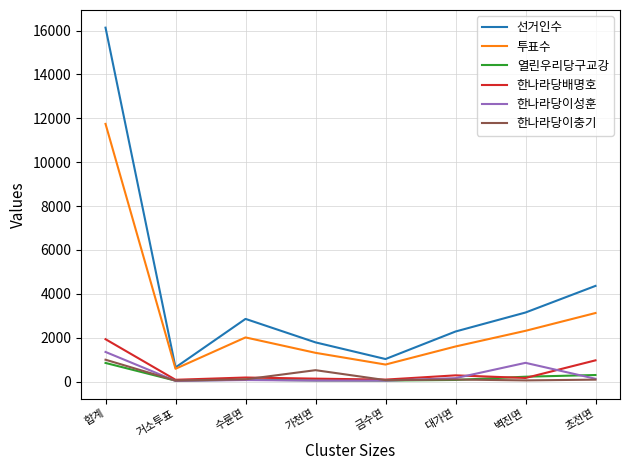

Which series has the largest total across all categories?

선거인수